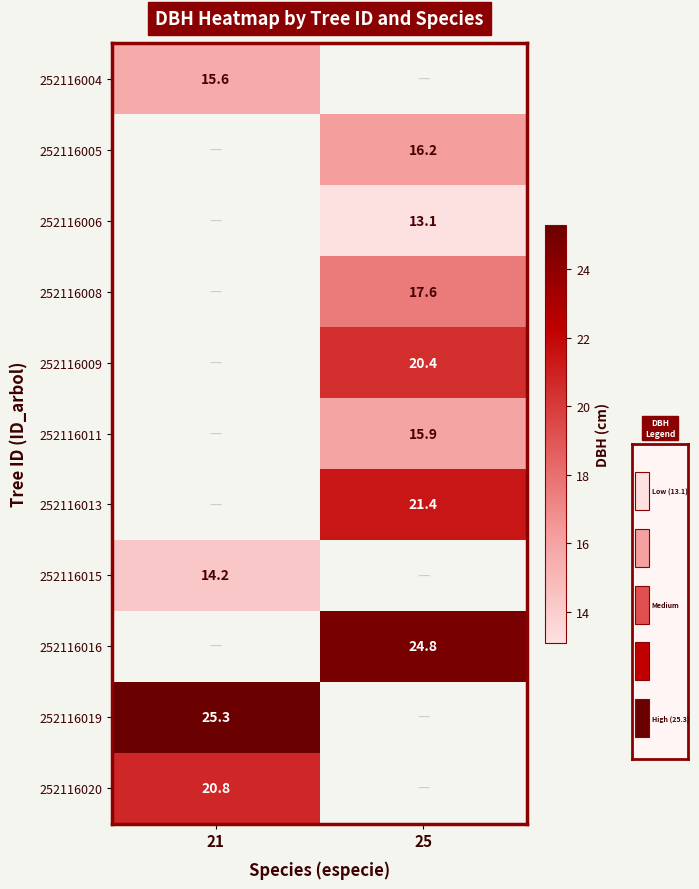

Is the value of 252116011 at 25 greater than the value of 252116004 at 21?

Yes